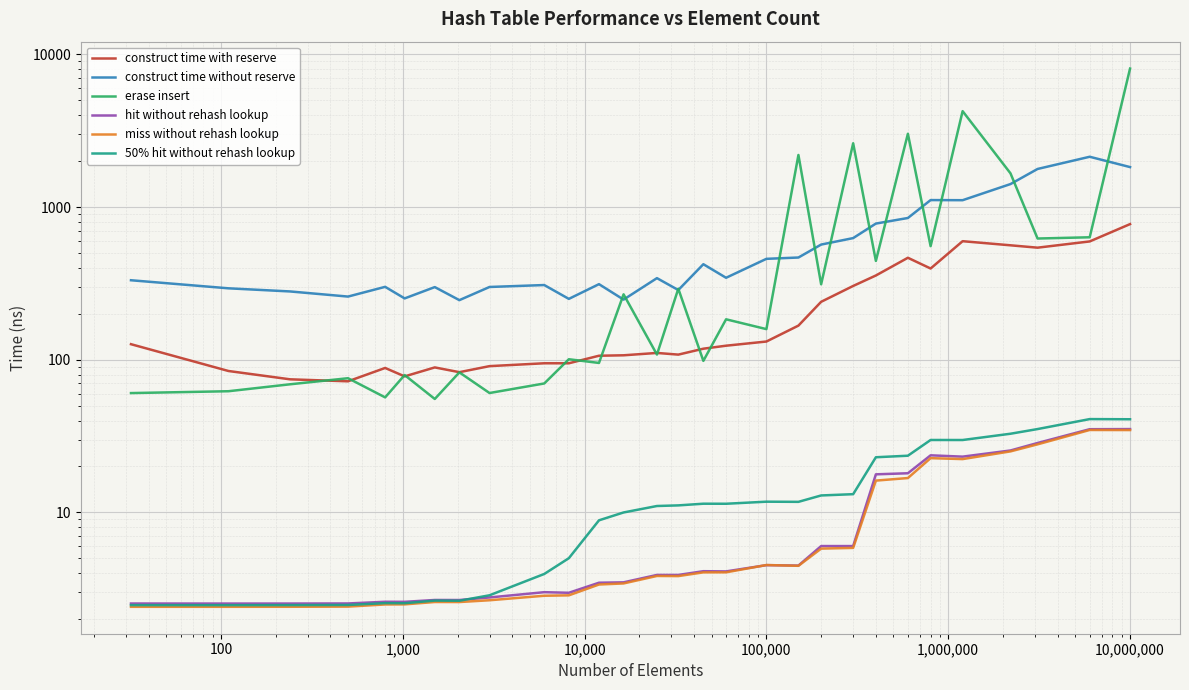

How many lines are shown in the chart?

6